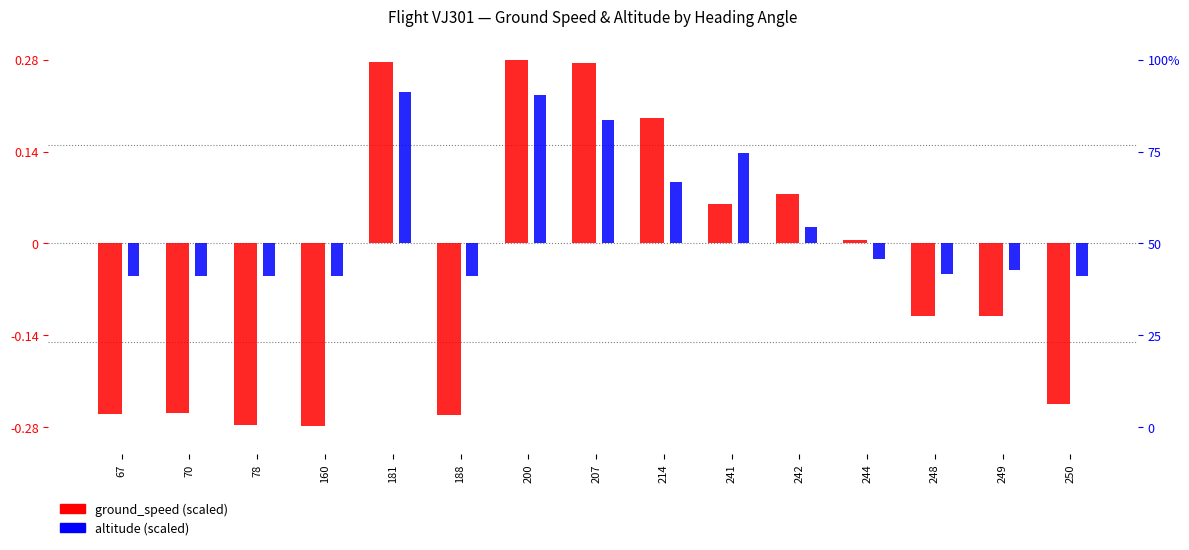

How many groups of bars are there?

15